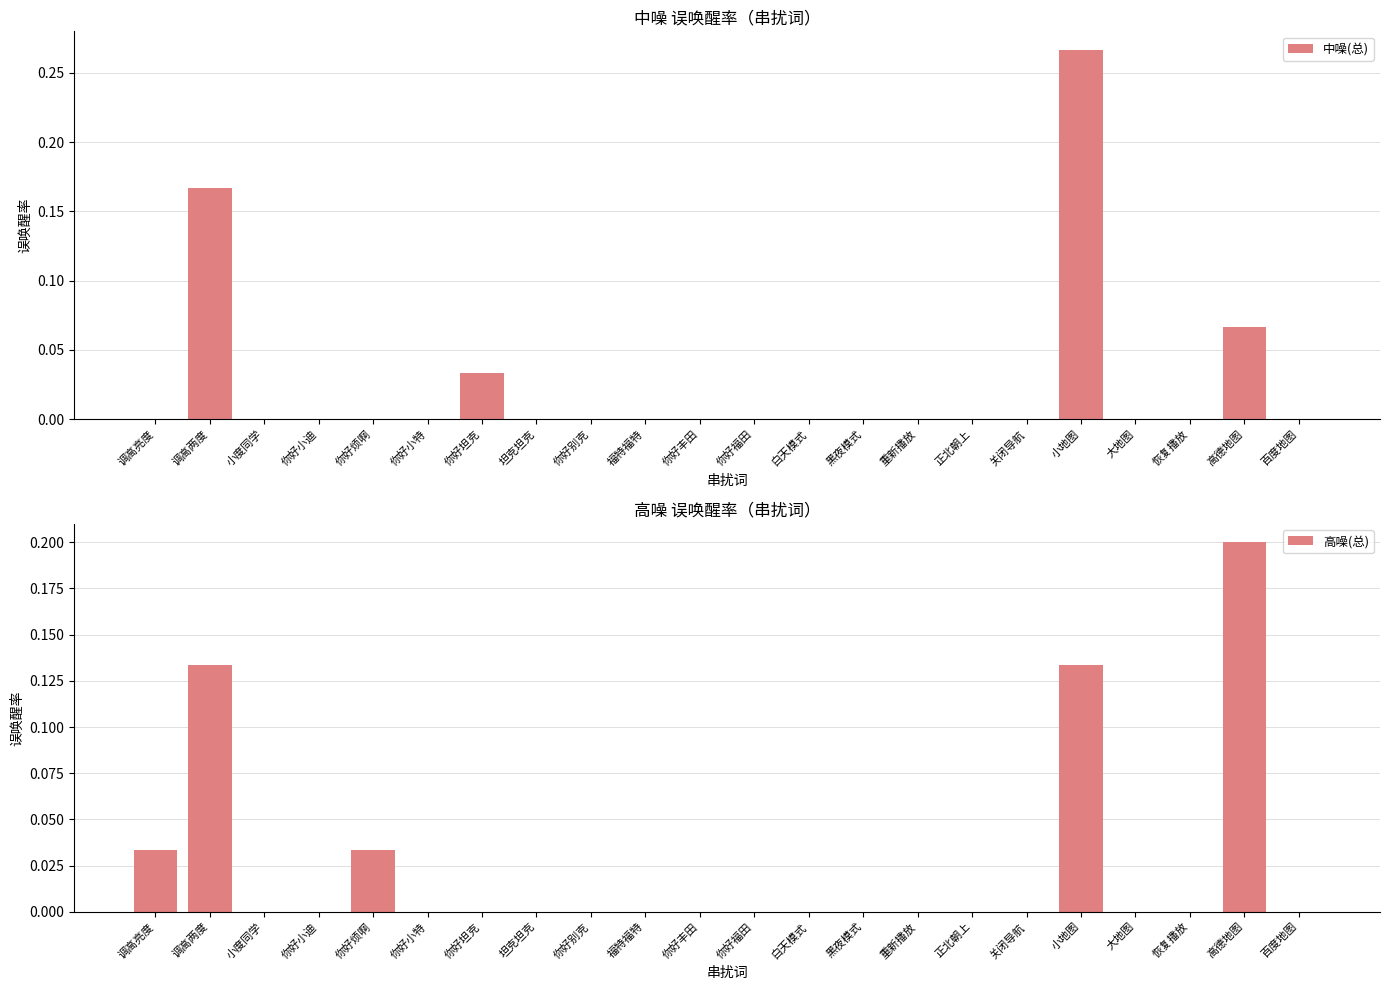

How many categories are shown in the chart?

22